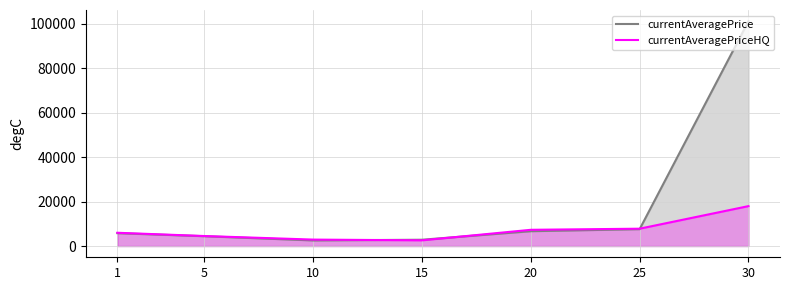

At which category is the sum across all series the highest?

30